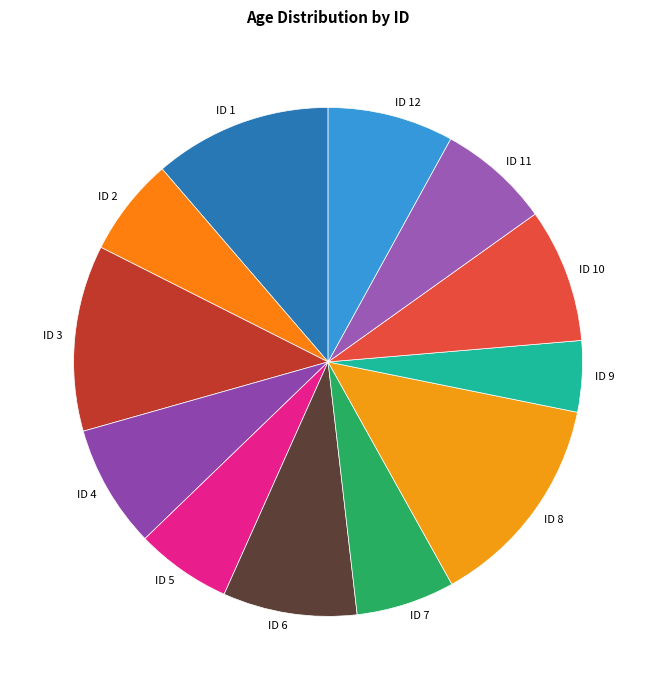

What is the largest slice in the pie chart?

ID 8